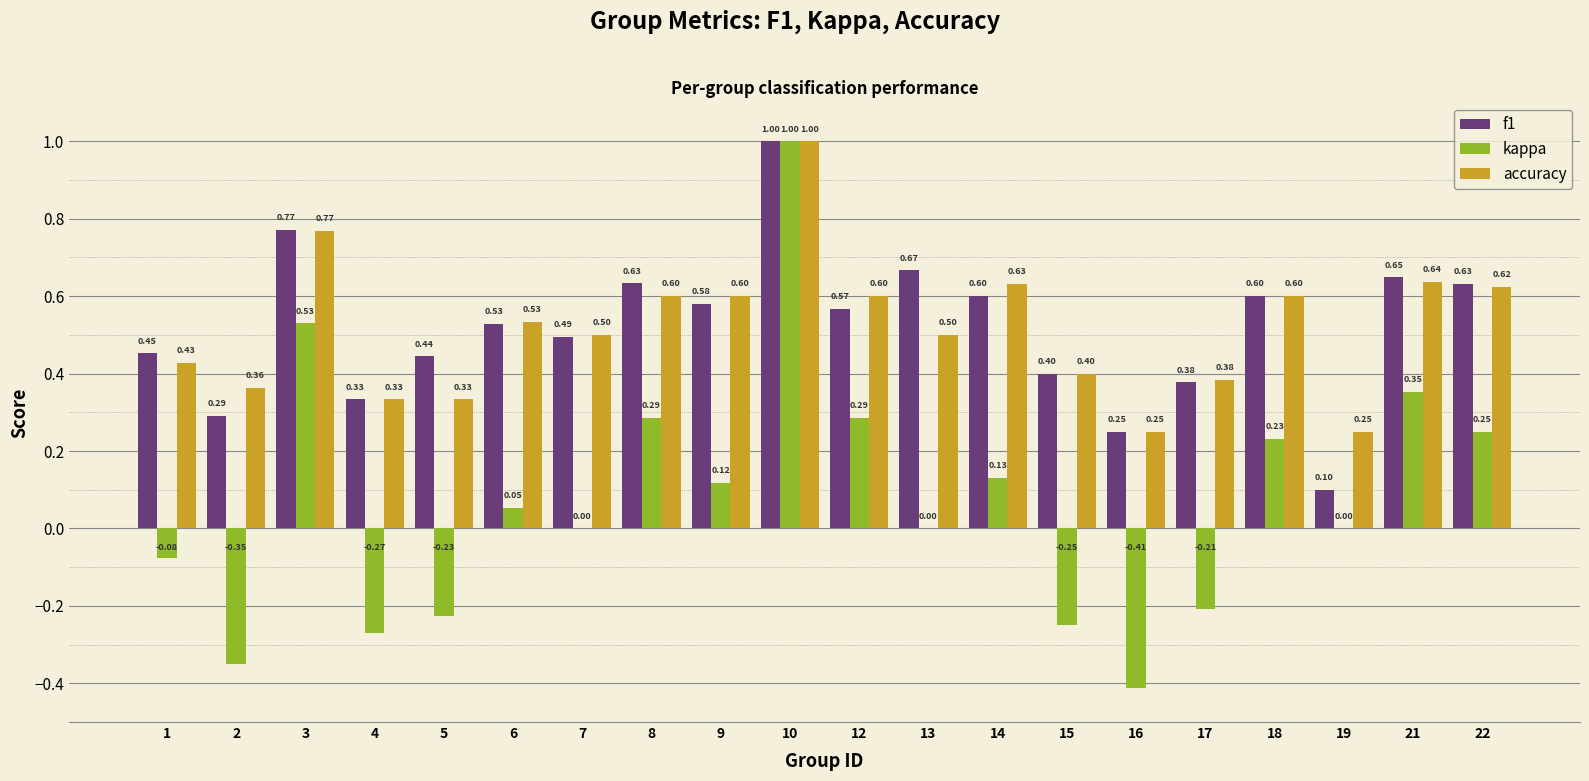

What is the total value across all series at 6?

1.1